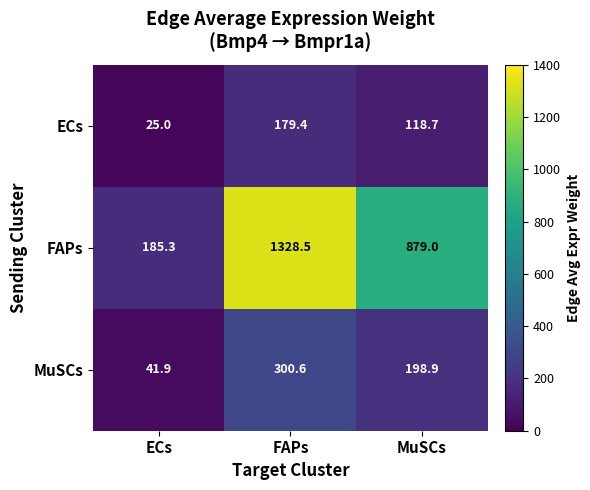

What is the approximate value of MuSCs at FAPs?

300.6